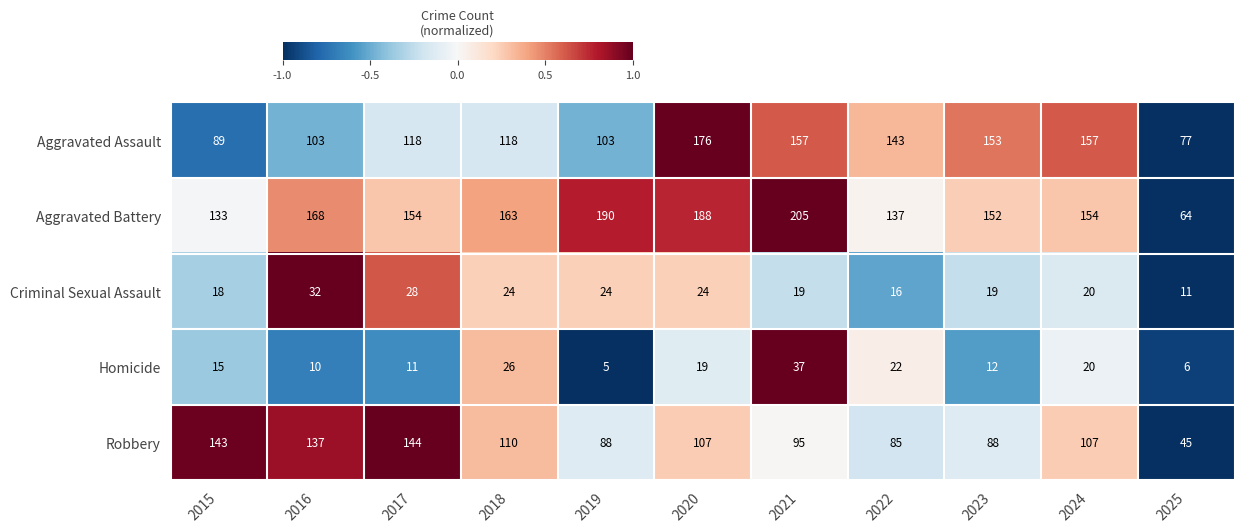

At 2019, list the series in order from largest to smallest.

Aggravated Battery, Aggravated Assault, Robbery, Criminal Sexual Assault, Homicide